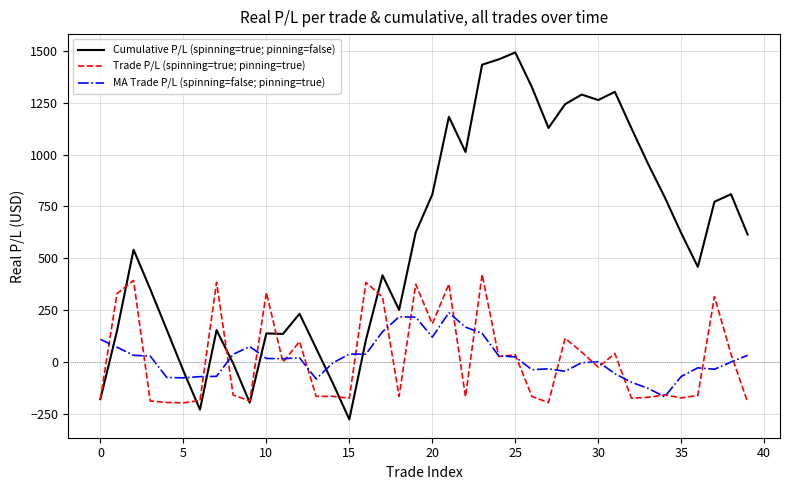

What is the average value of the MA Trade P/L (spinning=false; pinning=true) series?

17.3